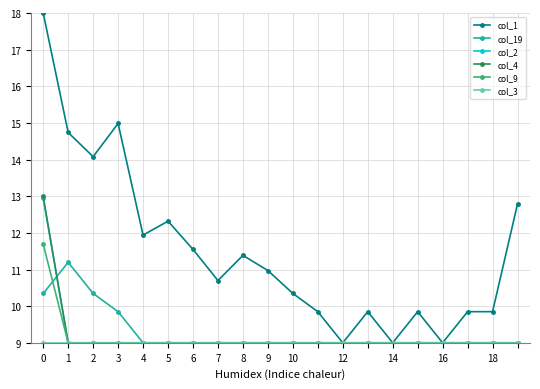

True or false: col_1 has more than 2 points higher than both neighbors.

True